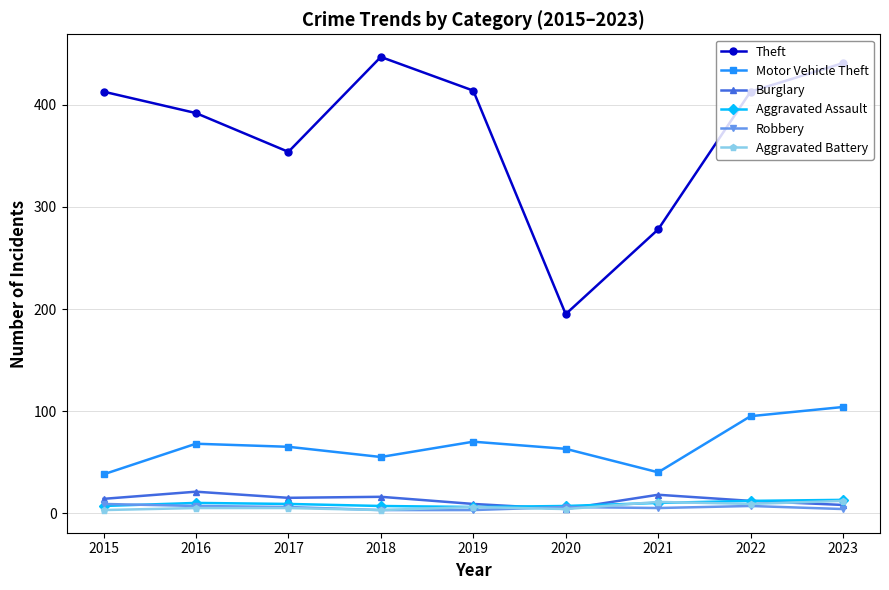

True or false: Theft and Robbery cross at least once.

False